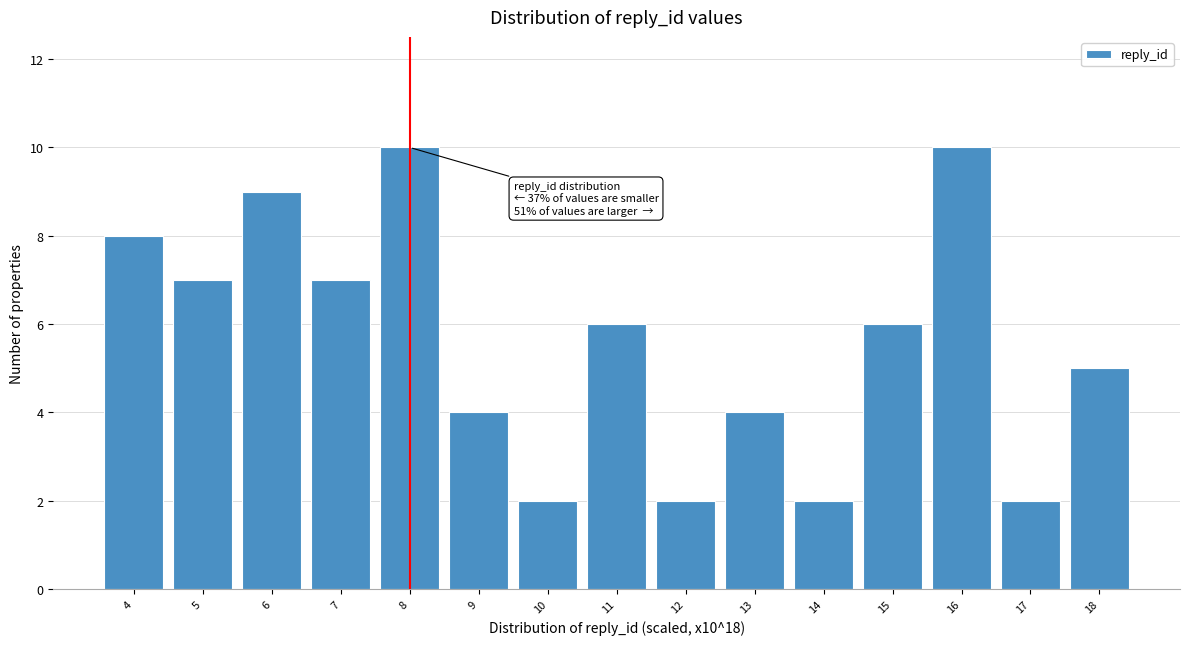

Reading left to right, list all the values displayed in this chart.

8	7	9	7	10	4	2	6	2	4	2	6	10	2	5